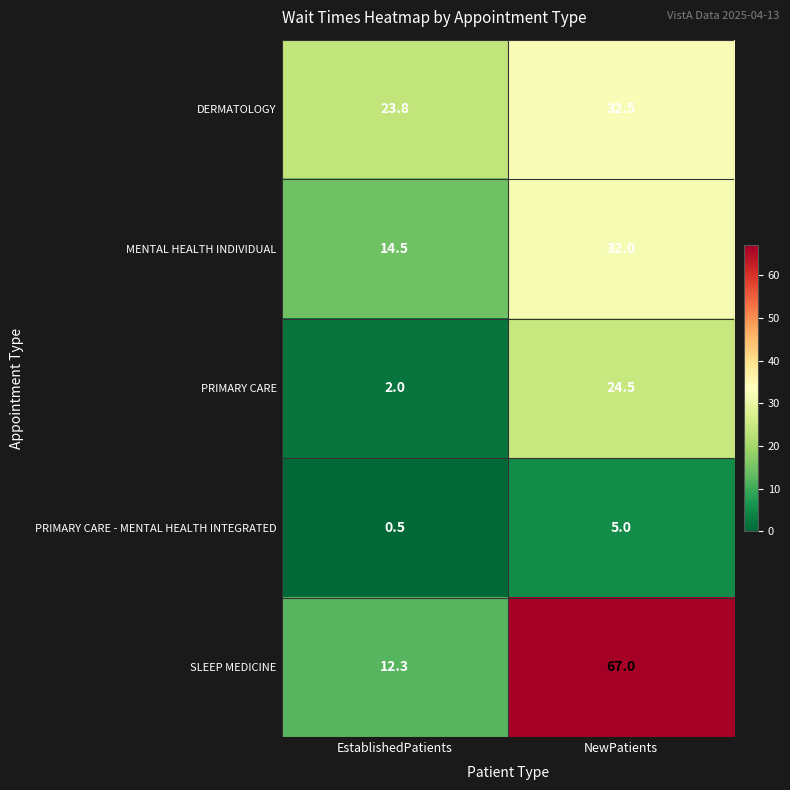

The DERMATOLOGY series shows 49.7 at NewPatients. True or false?

False